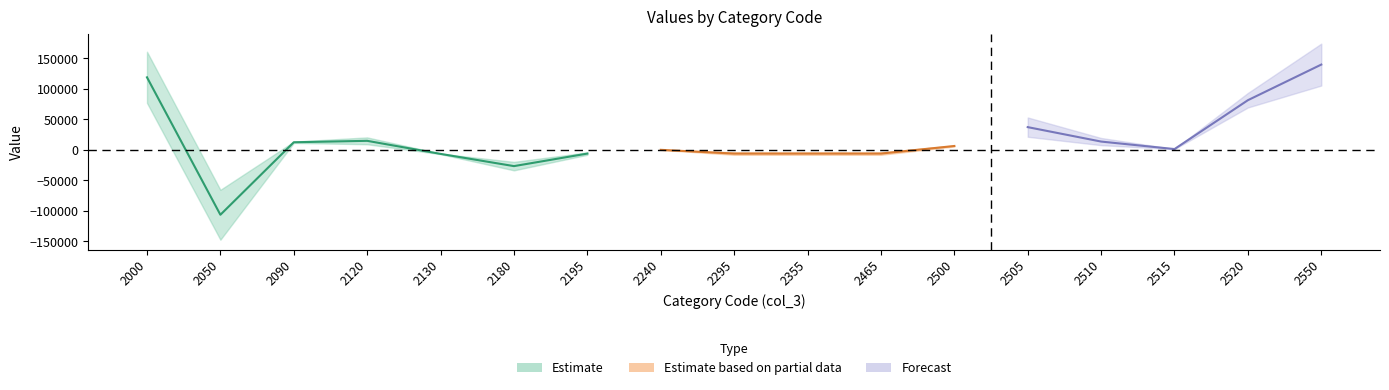

What is the difference between the highest and lowest values at 2510?

11780